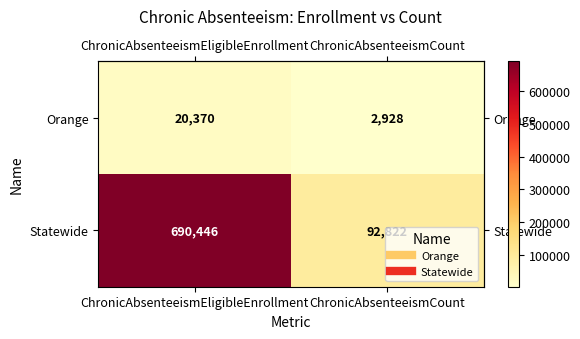

Which series has the largest range (max minus min)?

Statewide